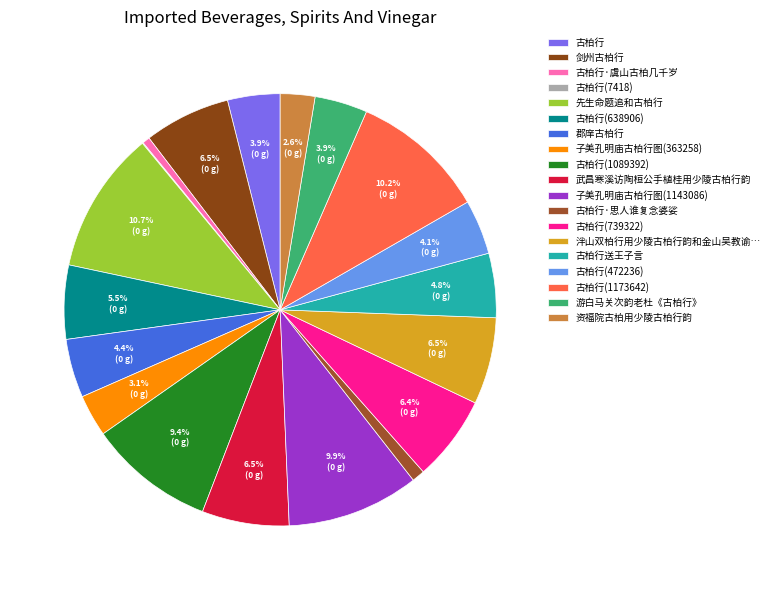

To the nearest percent, what is the difference between the 资福院古柏用少陵古柏行韵 and 武昌寒溪访陶桓公手植桂用少陵古柏行韵 slice percentages?

4%